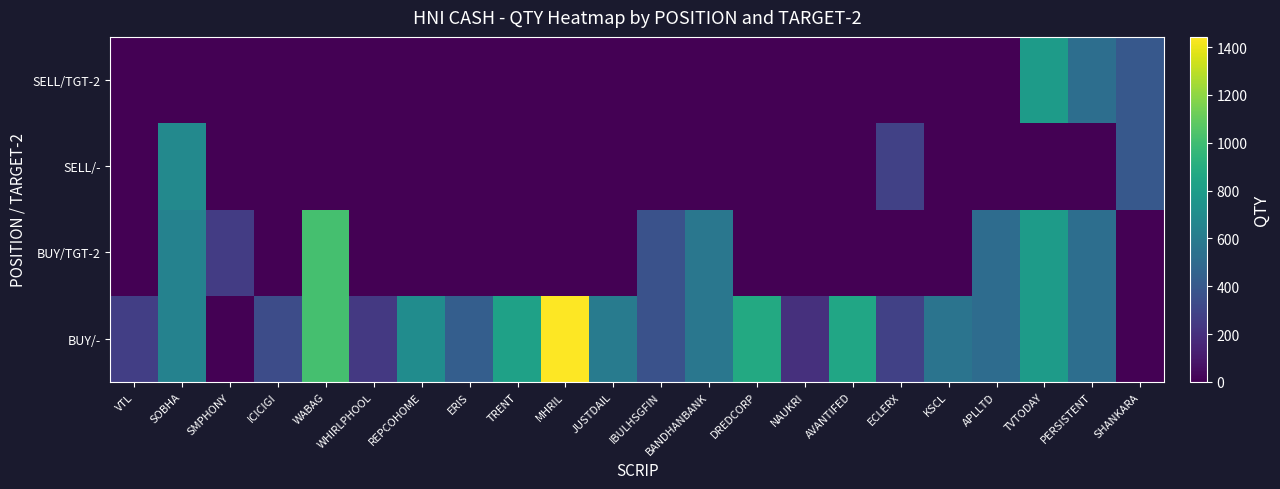

Which has a higher value, ERIS or WABAG?

WABAG